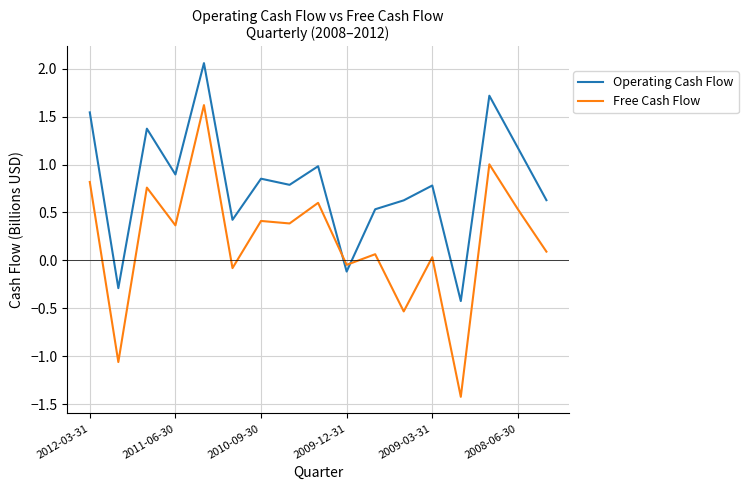

Which series has the widest spread of values?

Free Cash Flow